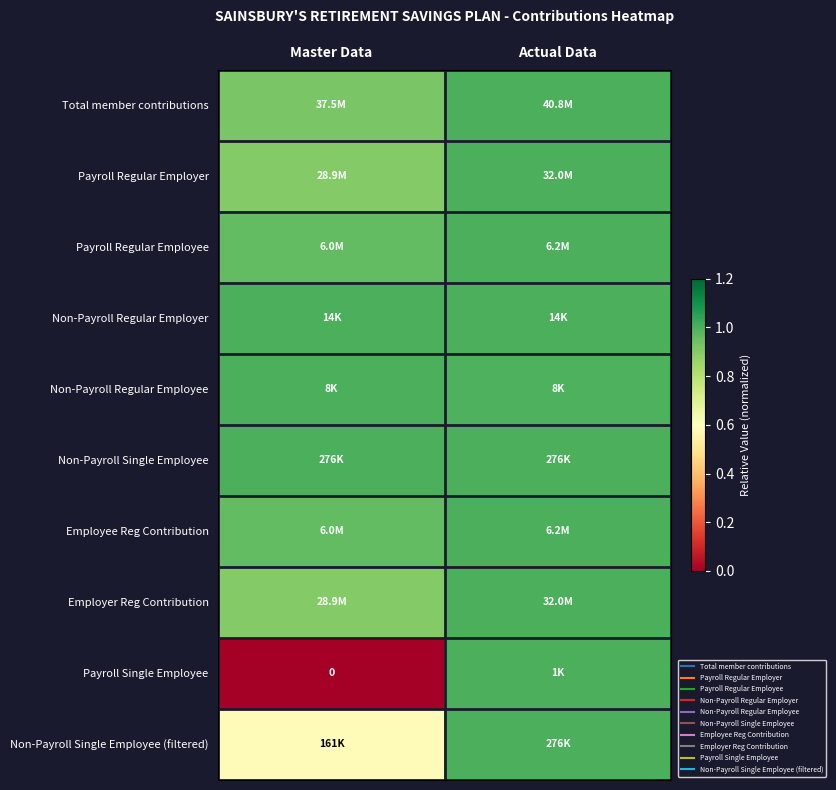

What value does the Total member contributions series have at Actual Data?

1.0